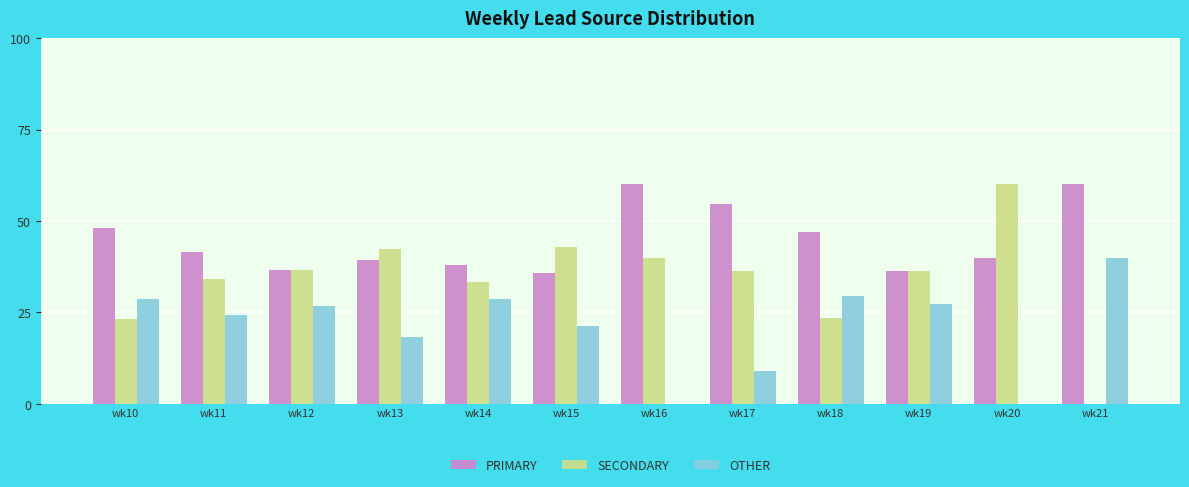

What is the greatest value displayed?

60.0